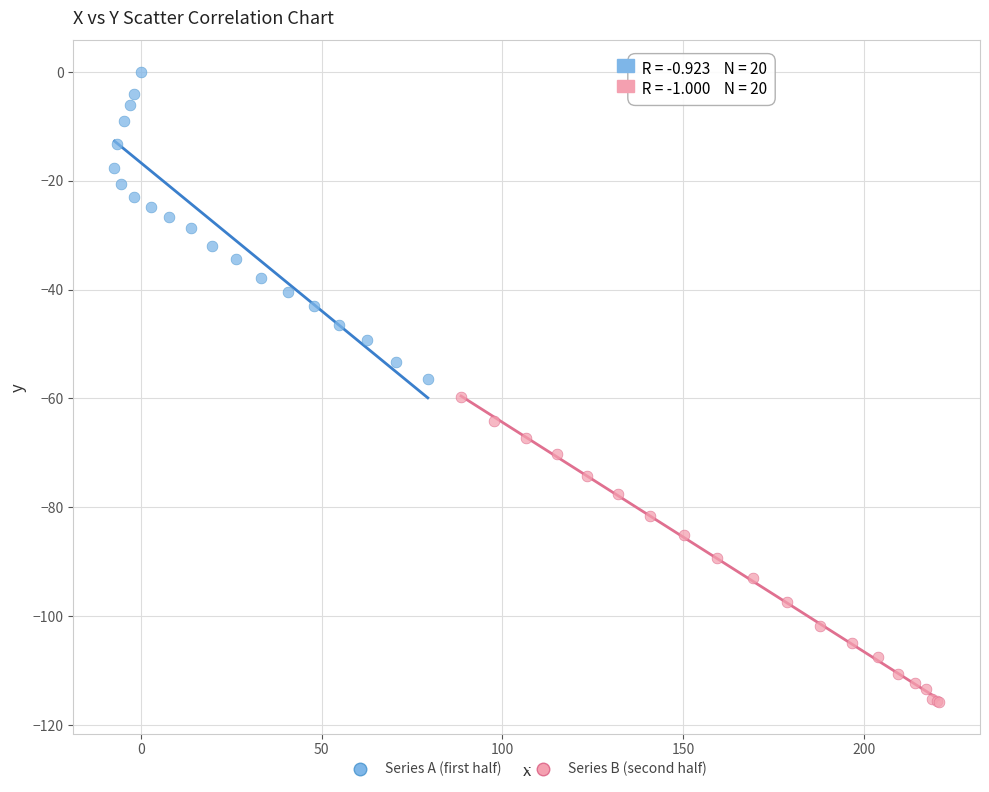

Which series reaches the minimum Y coordinate?

Series B (second half)